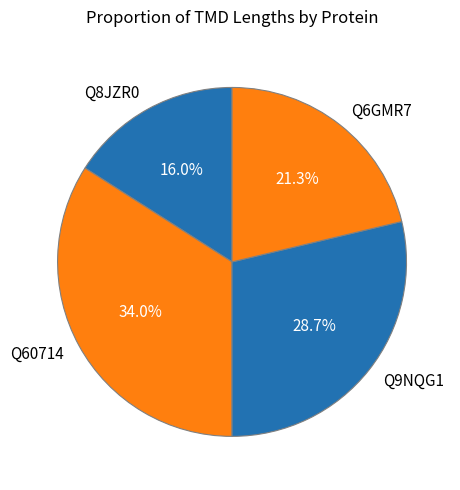

Do Q60714 and Q6GMR7 together represent more than half of the pie?

Yes